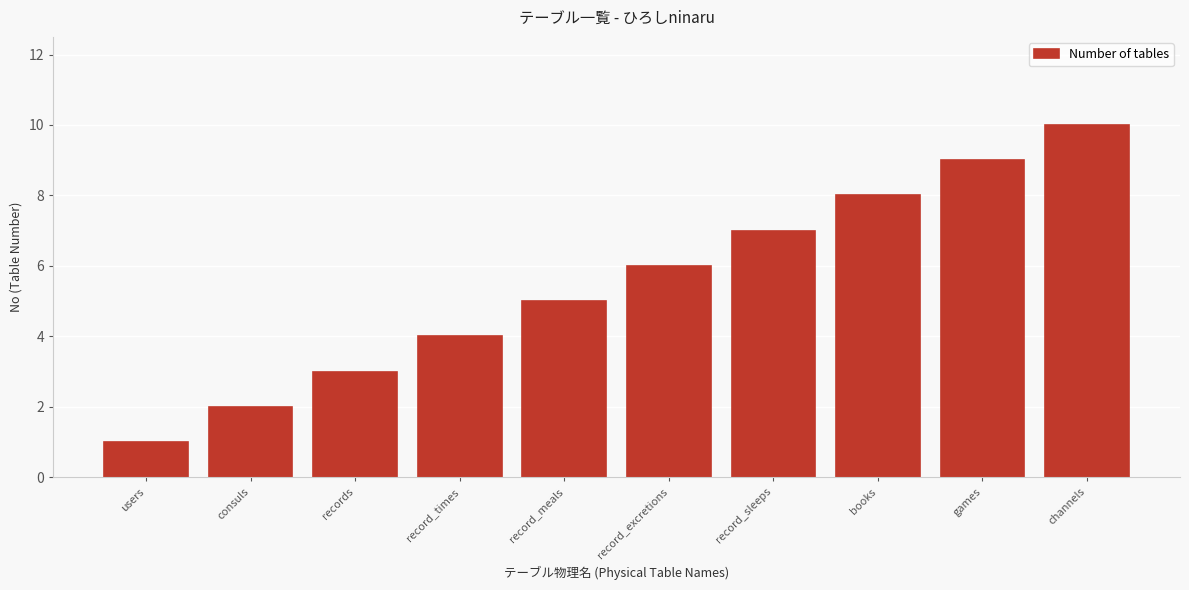

What is the label of the 5th bar from the left?

record_meals